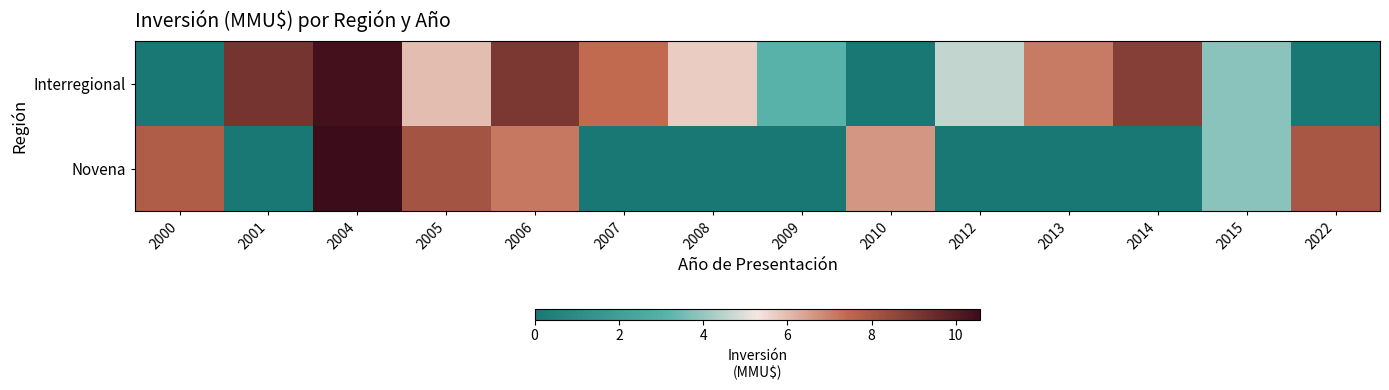

What is the greatest value displayed?

10.6